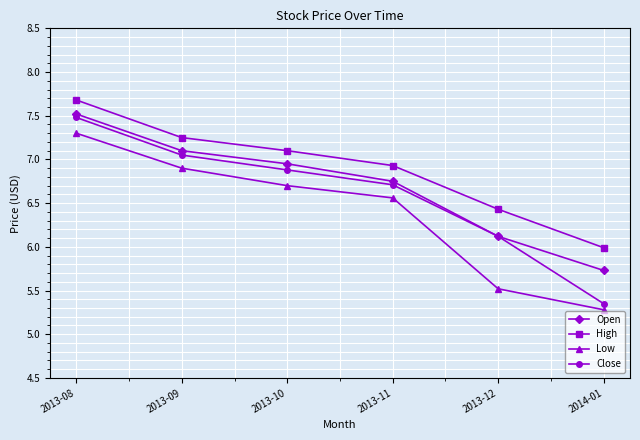

At which category is the sum across all series the highest?

2013-08